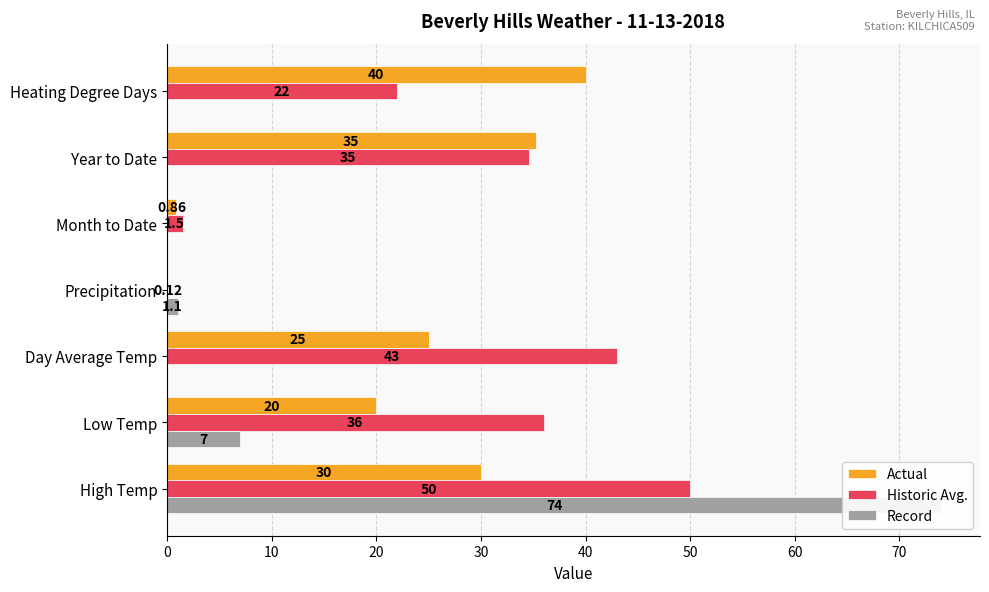

Is the value of Historic Avg. at Low Temp greater than the value of Actual at Heating Degree Days?

No